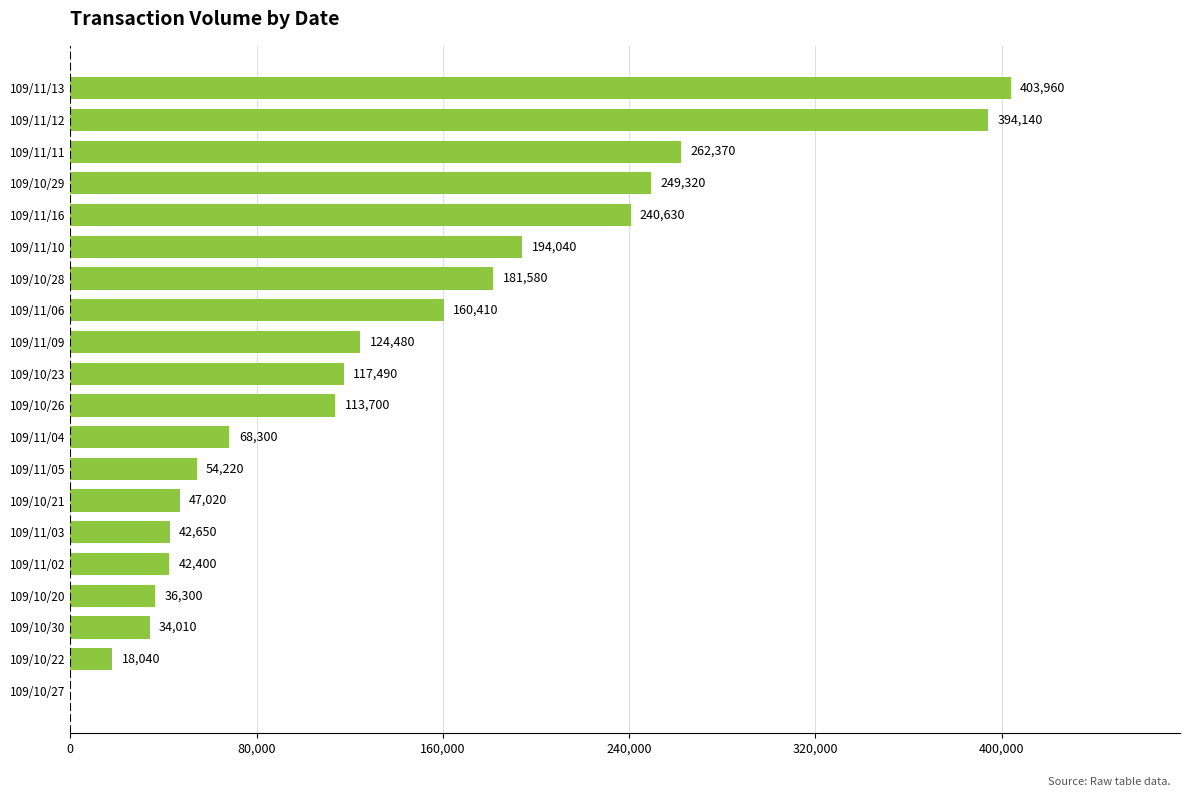

Reading bottom to top, extract all data points from this chart.

109/10/27=0	109/10/22=18040	109/10/30=34010	109/10/20=36300	109/11/02=42400	109/11/03=42650	109/10/21=47020	109/11/05=54220	109/11/04=68300	109/10/26=113700	109/10/23=117490	109/11/09=124480	109/11/06=160410	109/10/28=181580	109/11/10=194040	109/11/16=240630	109/10/29=249320	109/11/11=262370	109/11/12=394140	109/11/13=403960